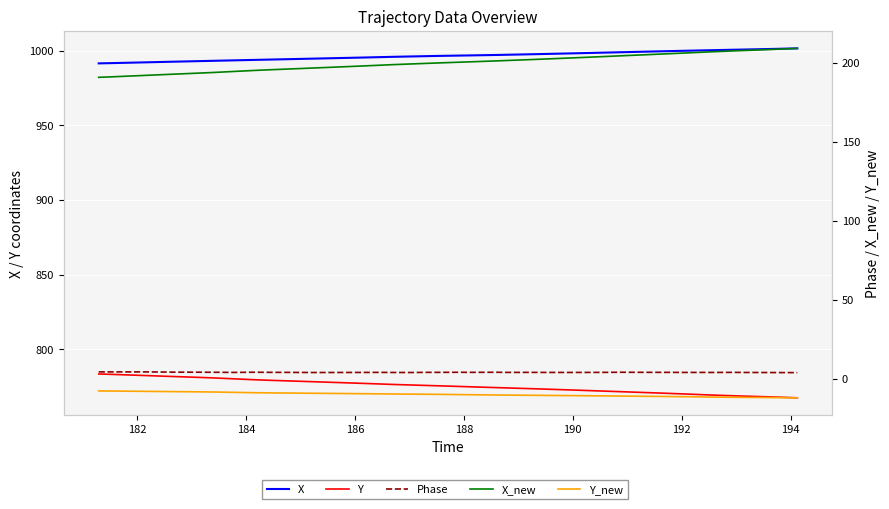

What is the maximum value for Y?

783.5